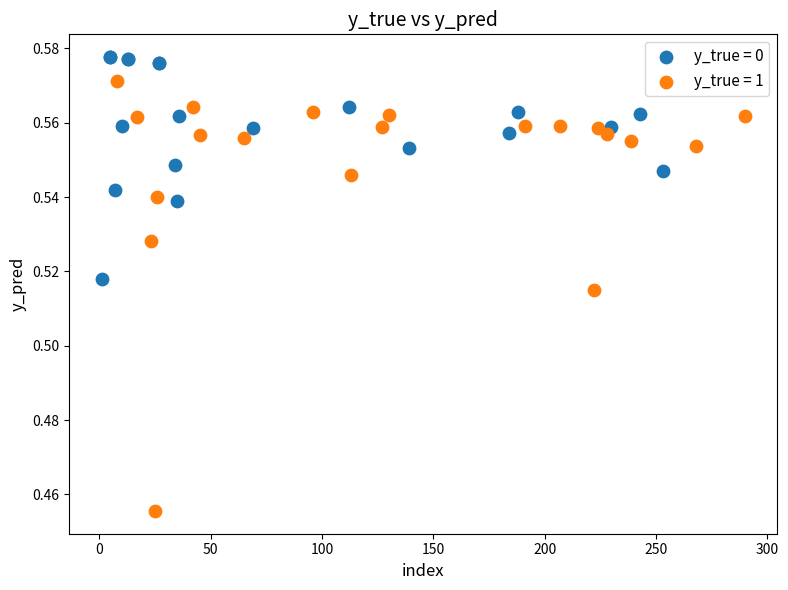

What are all the series names shown in the legend?

y_true = 0, y_true = 1